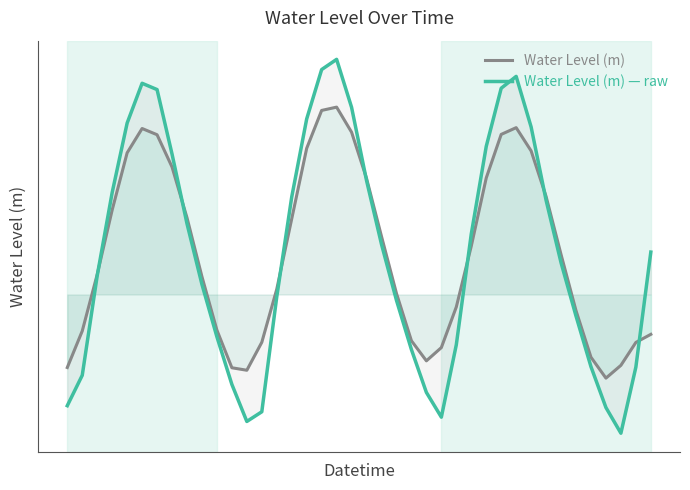

At 14, list the series in order from smallest to largest.

Water Level (m) — raw, Water Level (m)